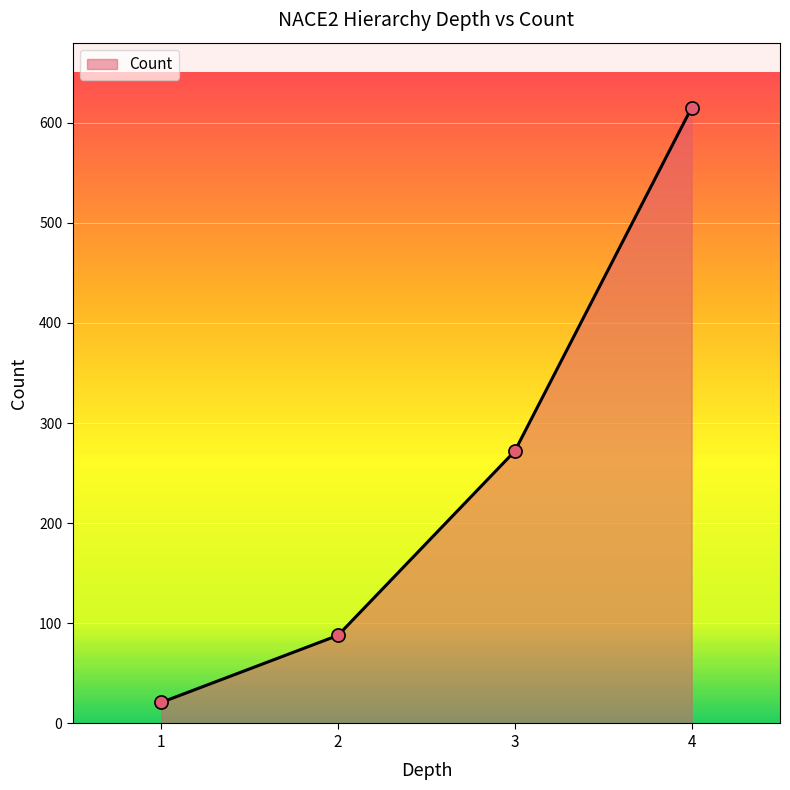

What is the change in value from 1 to 2?

+67